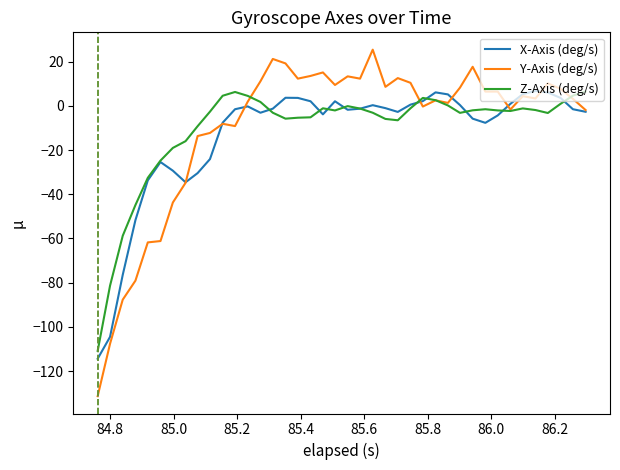

Which series has the largest range (max minus min)?

Y-Axis (deg/s)